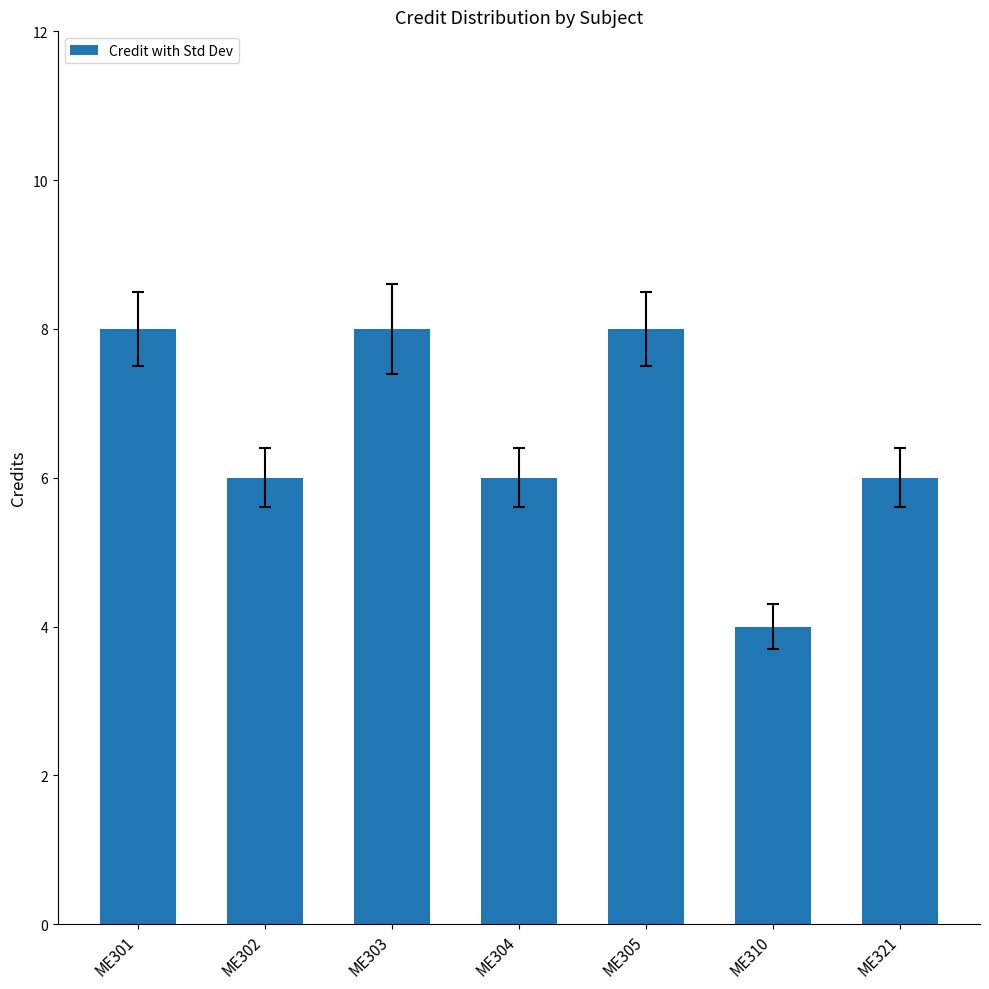

True or false: the data shows 6 at ME304.

True